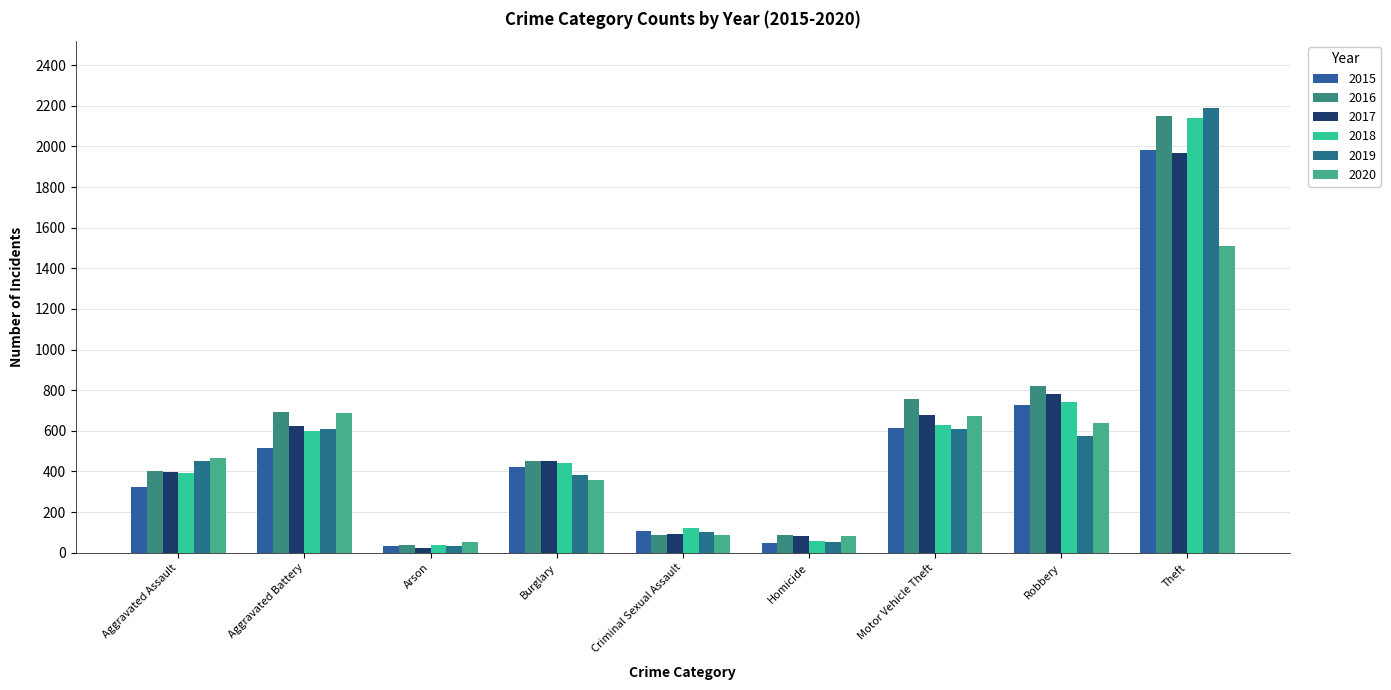

What is the sum of all 2016 values?

5481